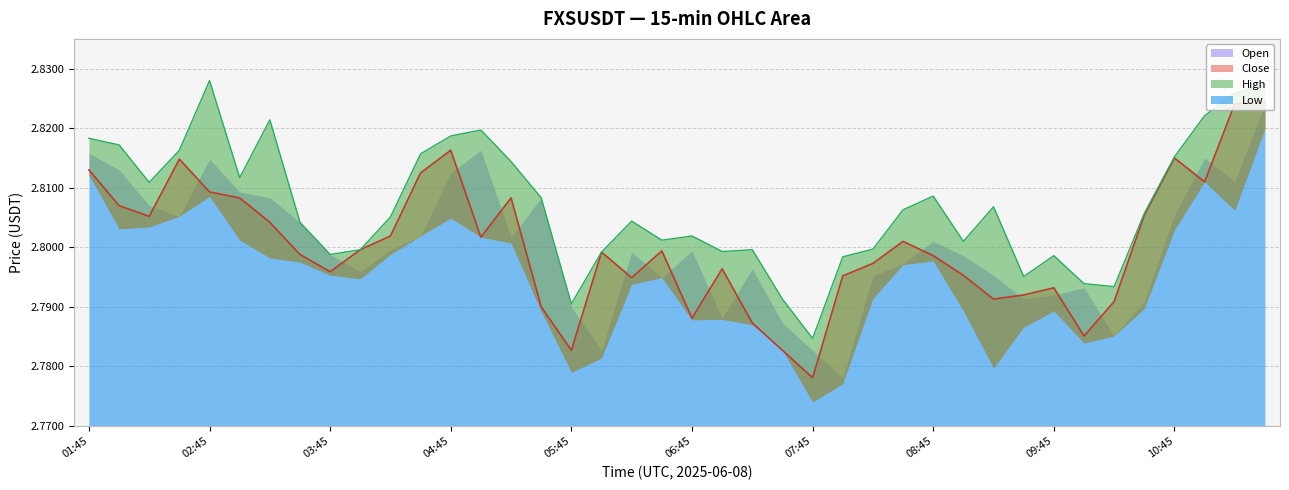

How many lines are shown in the chart?

2